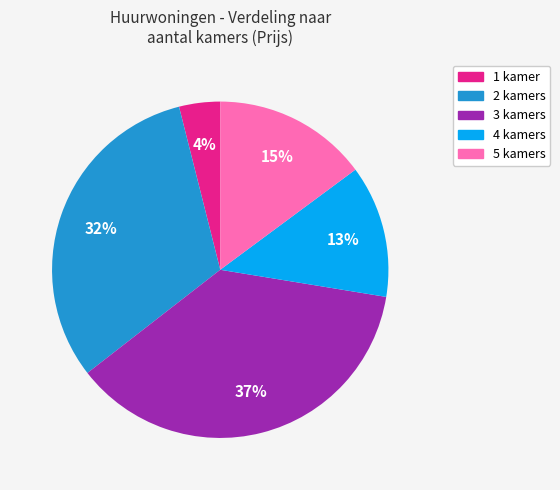

Is there a majority slice in this chart?

No